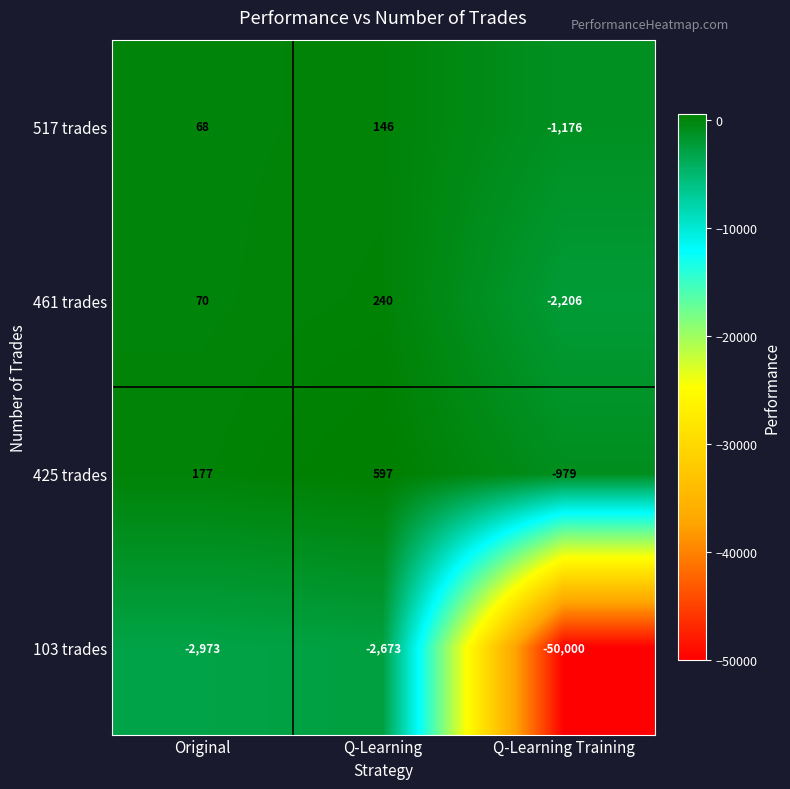

The value of 461 trades at Q-Learning Training is -2206. True or false?

True